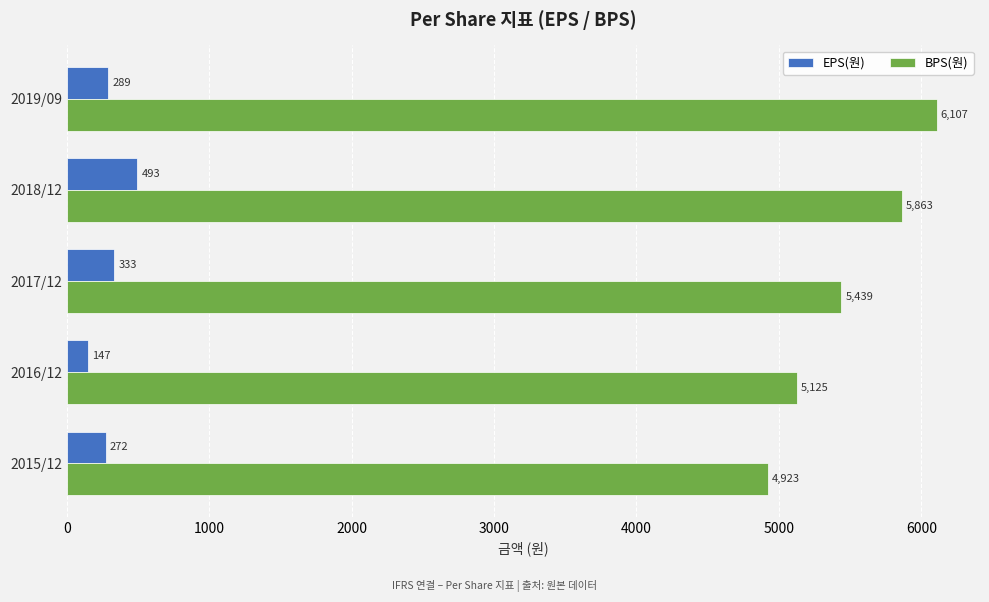

At how many categories does at least one series exceed 2085?

5